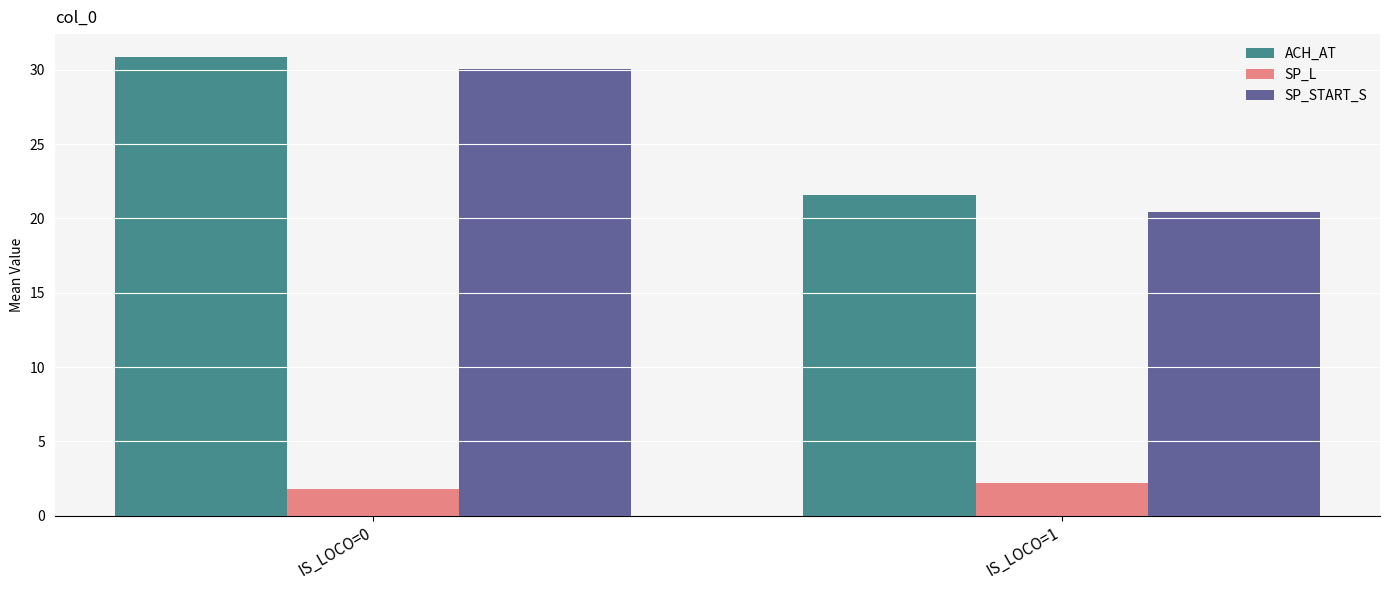

Reading left to right, transcribe all the data shown in this chart.

ACH_AT: IS_LOCO=0=30.9	IS_LOCO=1=21.6
SP_L: IS_LOCO=0=1.8	IS_LOCO=1=2.2
SP_START_S: IS_LOCO=0=30.0	IS_LOCO=1=20.4